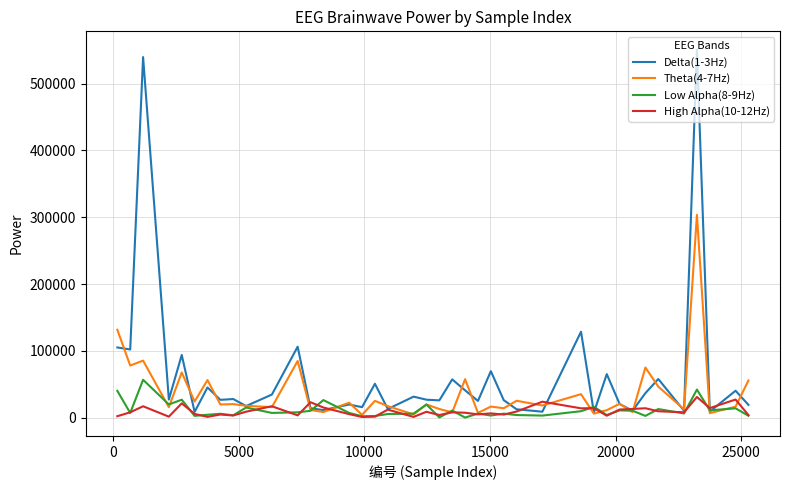

Which series has the widest spread of values?

Delta(1-3Hz)